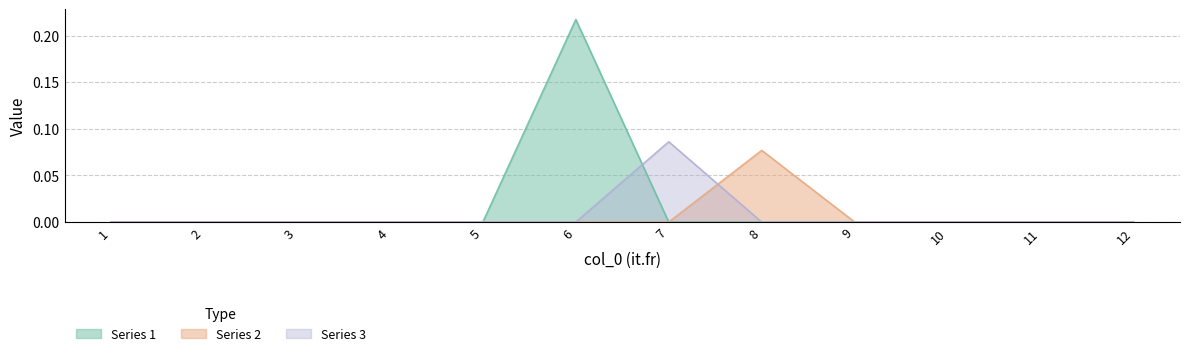

At which category does 1 reach its first local peak?

6